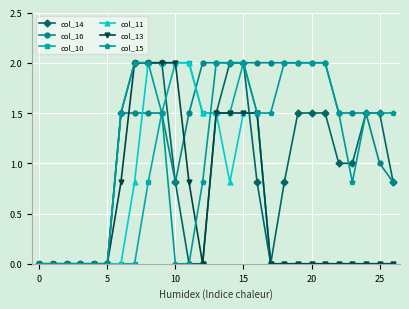

Reading left to right, list all the values displayed in this chart.

col_14: 0.0	0.0	0.0	0.0	0.0	0.0	1.5	2.0	2.0	2.0	0.8	0.0	0.0	1.5	2.0	2.0	0.8	0.0	0.8	1.5	1.5	1.5	1.0	1.0	1.5	1.5	0.8
col_16: 0.0	0.0	0.0	0.0	0.0	0.0	1.5	1.5	1.5	1.5	0.8	1.5	2.0	2.0	2.0	2.0	2.0	2.0	2.0	2.0	2.0	2.0	1.5	1.5	1.5	1.0	0.8
col_10: 0.0	0.0	0.0	0.0	0.0	0.0	0.0	0.0	0.8	1.5	2.0	2.0	1.5	1.5	1.5	2.0	1.5	0.0	0.0	0.0	0.0	0.0	0.0	0.0	0.0	0.0	0.0
col_11: 0.0	0.0	0.0	0.0	0.0	0.0	0.0	0.8	2.0	2.0	2.0	2.0	1.5	1.5	0.8	1.5	1.5	0.0	0.0	0.0	0.0	0.0	0.0	0.0	0.0	0.0	0.0
col_13: 0.0	0.0	0.0	0.0	0.0	0.0	0.8	2.0	2.0	2.0	2.0	0.8	0.0	1.5	1.5	1.5	1.5	0.0	0.0	0.0	0.0	0.0	0.0	0.0	0.0	0.0	0.0
col_15: 0.0	0.0	0.0	0.0	0.0	0.0	1.5	2.0	2.0	1.5	0.0	0.0	0.8	2.0	2.0	2.0	1.5	1.5	2.0	2.0	2.0	2.0	1.5	0.8	1.5	1.5	1.5